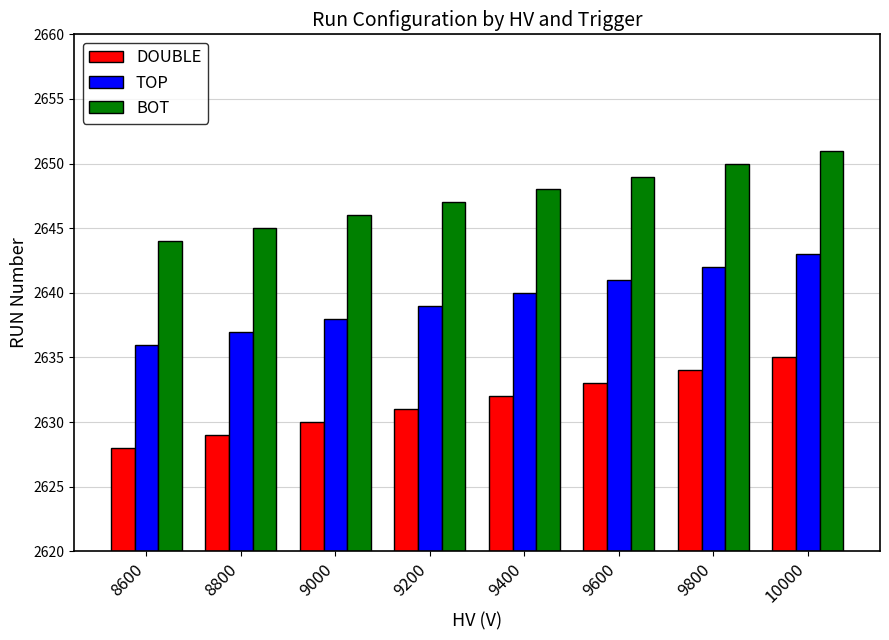

At which label does DOUBLE reach its minimum?

8600